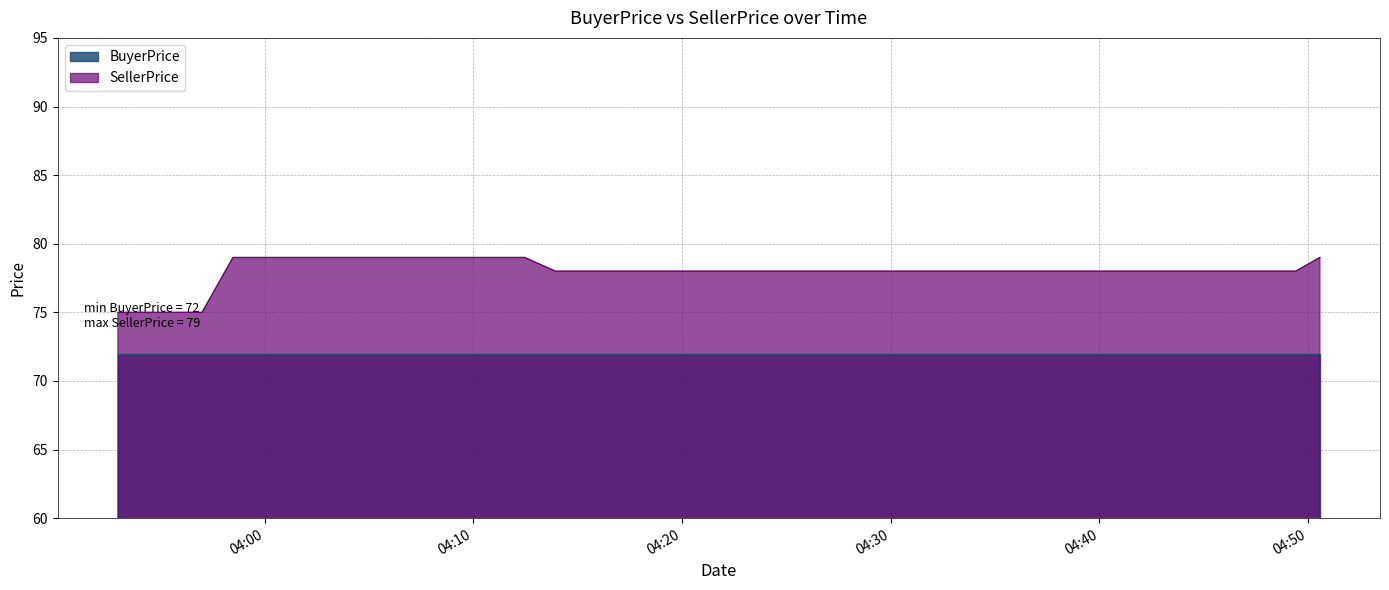

What position from the right is 2023-03-03 04:11:27?

27